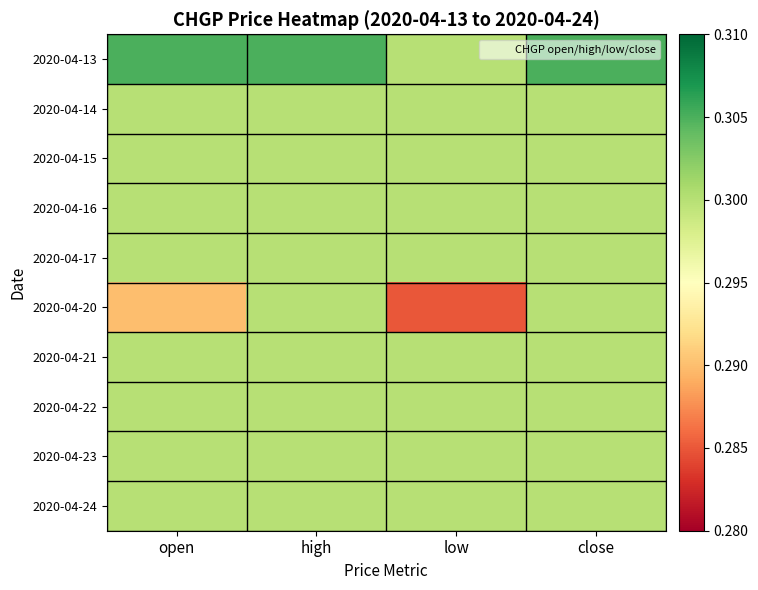

Reading left to right, list all the values displayed in this chart.

2020-04-13: open=0.3	high=0.3	low=0.3	close=0.3
2020-04-14: open=0.3	high=0.3	low=0.3	close=0.3
2020-04-15: open=0.3	high=0.3	low=0.3	close=0.3
2020-04-16: open=0.3	high=0.3	low=0.3	close=0.3
2020-04-17: open=0.3	high=0.3	low=0.3	close=0.3
2020-04-20: open=0.3	high=0.3	low=0.3	close=0.3
2020-04-21: open=0.3	high=0.3	low=0.3	close=0.3
2020-04-22: open=0.3	high=0.3	low=0.3	close=0.3
2020-04-23: open=0.3	high=0.3	low=0.3	close=0.3
2020-04-24: open=0.3	high=0.3	low=0.3	close=0.3